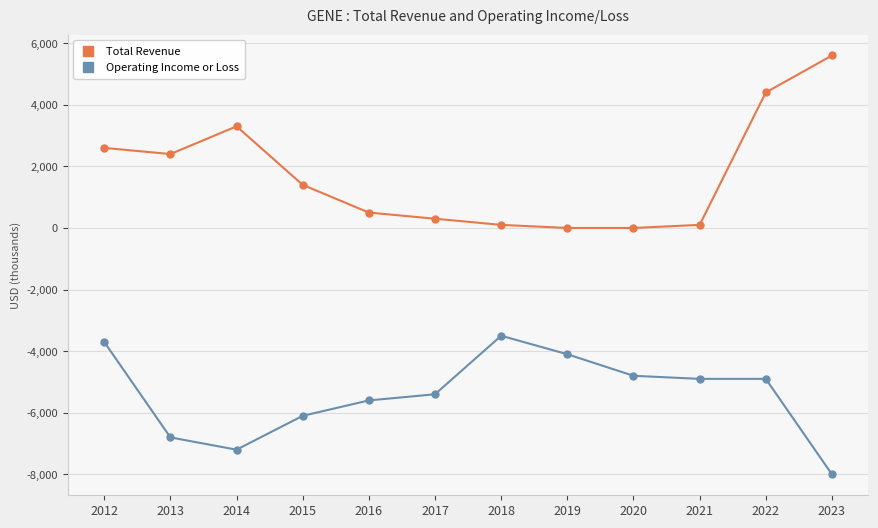

Reading left to right, list all the values displayed in this chart.

Total Revenue: 2012=2600	2013=2400	2014=3300	2015=1400	2016=500	2017=300	2018=100	2019=0	2020=0	2021=100	2022=4400	2023=5600
Operating Income or Loss: 2012=-3700	2013=-6800	2014=-7200	2015=-6100	2016=-5600	2017=-5400	2018=-3500	2019=-4100	2020=-4800	2021=-4900	2022=-4900	2023=-8000